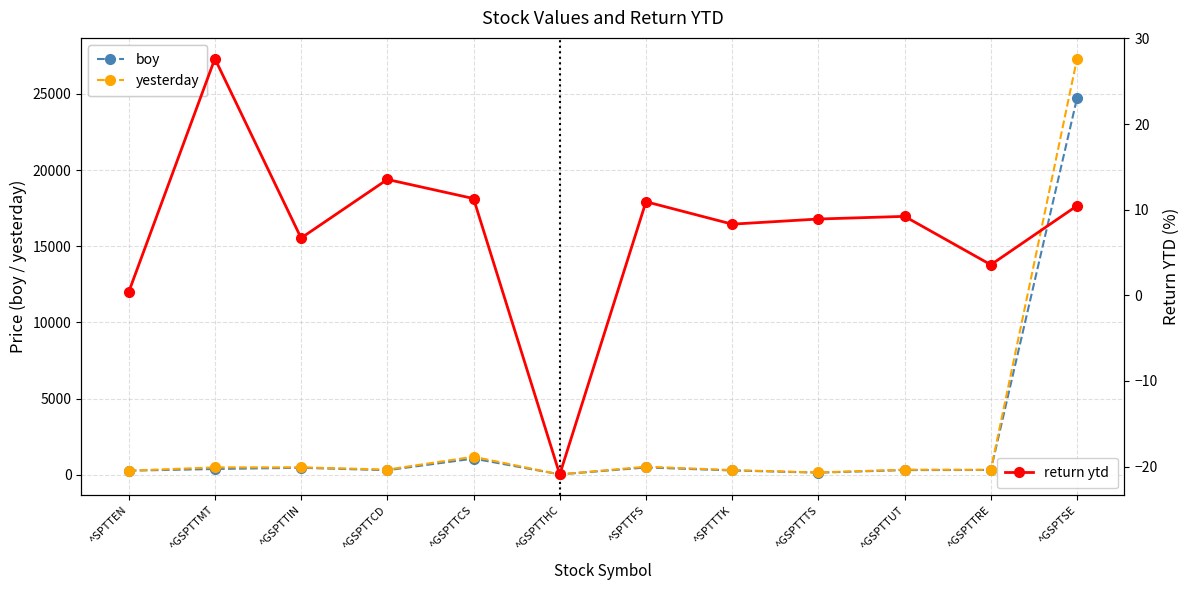

What is the value of the yesterday point at the 5th from the left?

1182.4